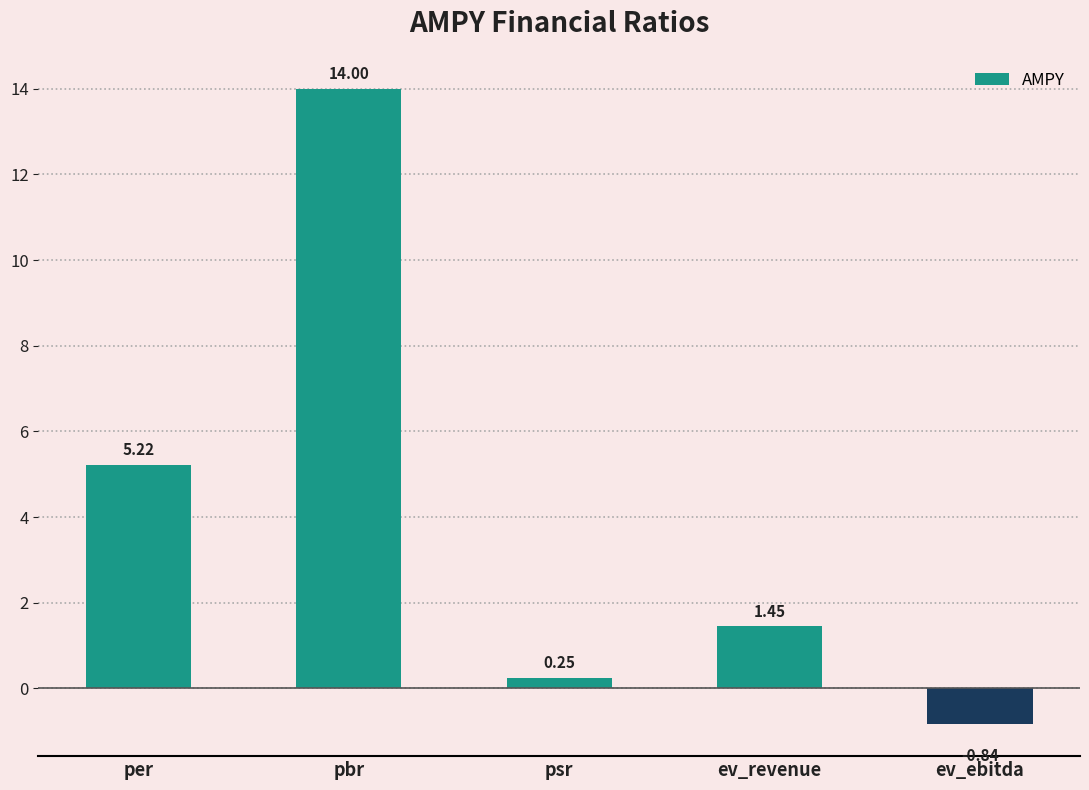

How many bars are there in total?

5